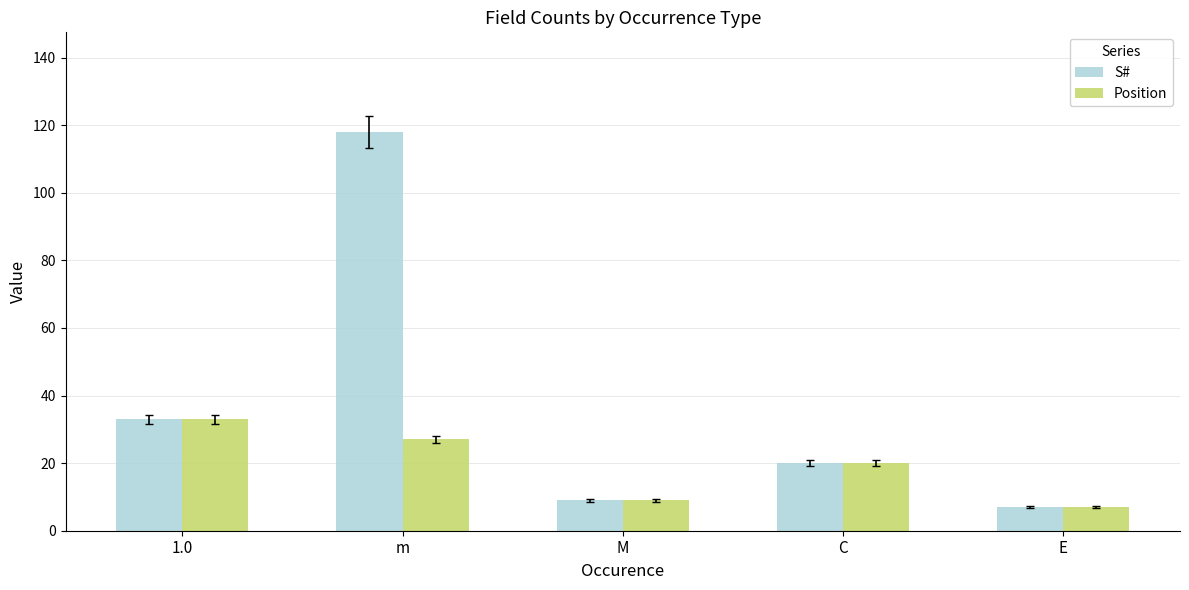

Reading left to right, transcribe all the data shown in this chart.

S#: 1.0=33	m=118	M=9	C=20	E=7
Position: 1.0=33	m=27	M=9	C=20	E=7